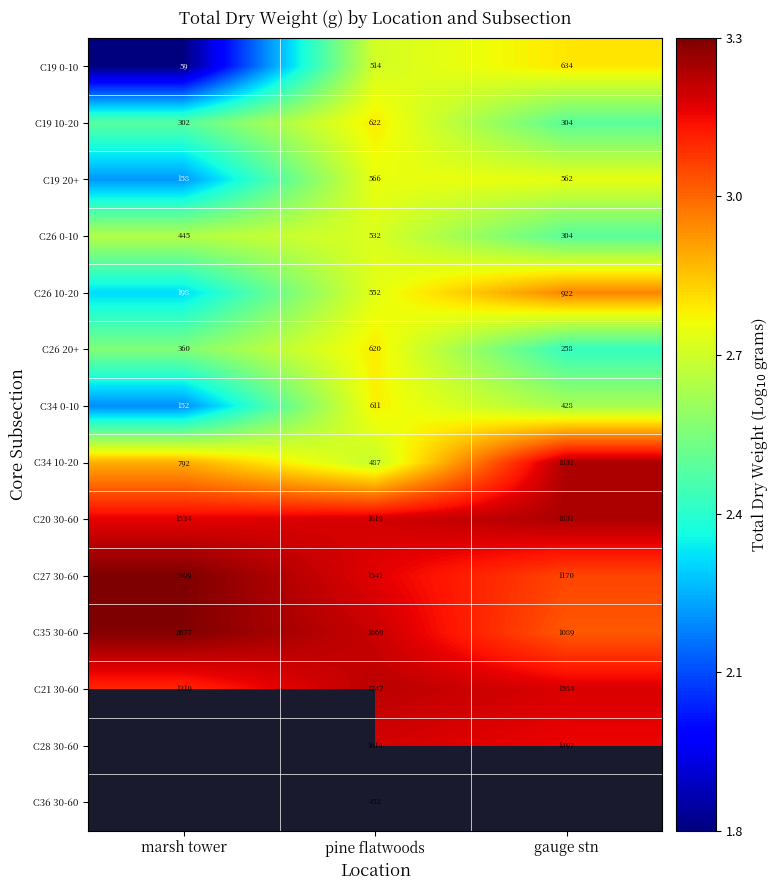

Rank the categories by C34 10-20 value from lowest to highest.

pine flatwoods, marsh tower, gauge stn